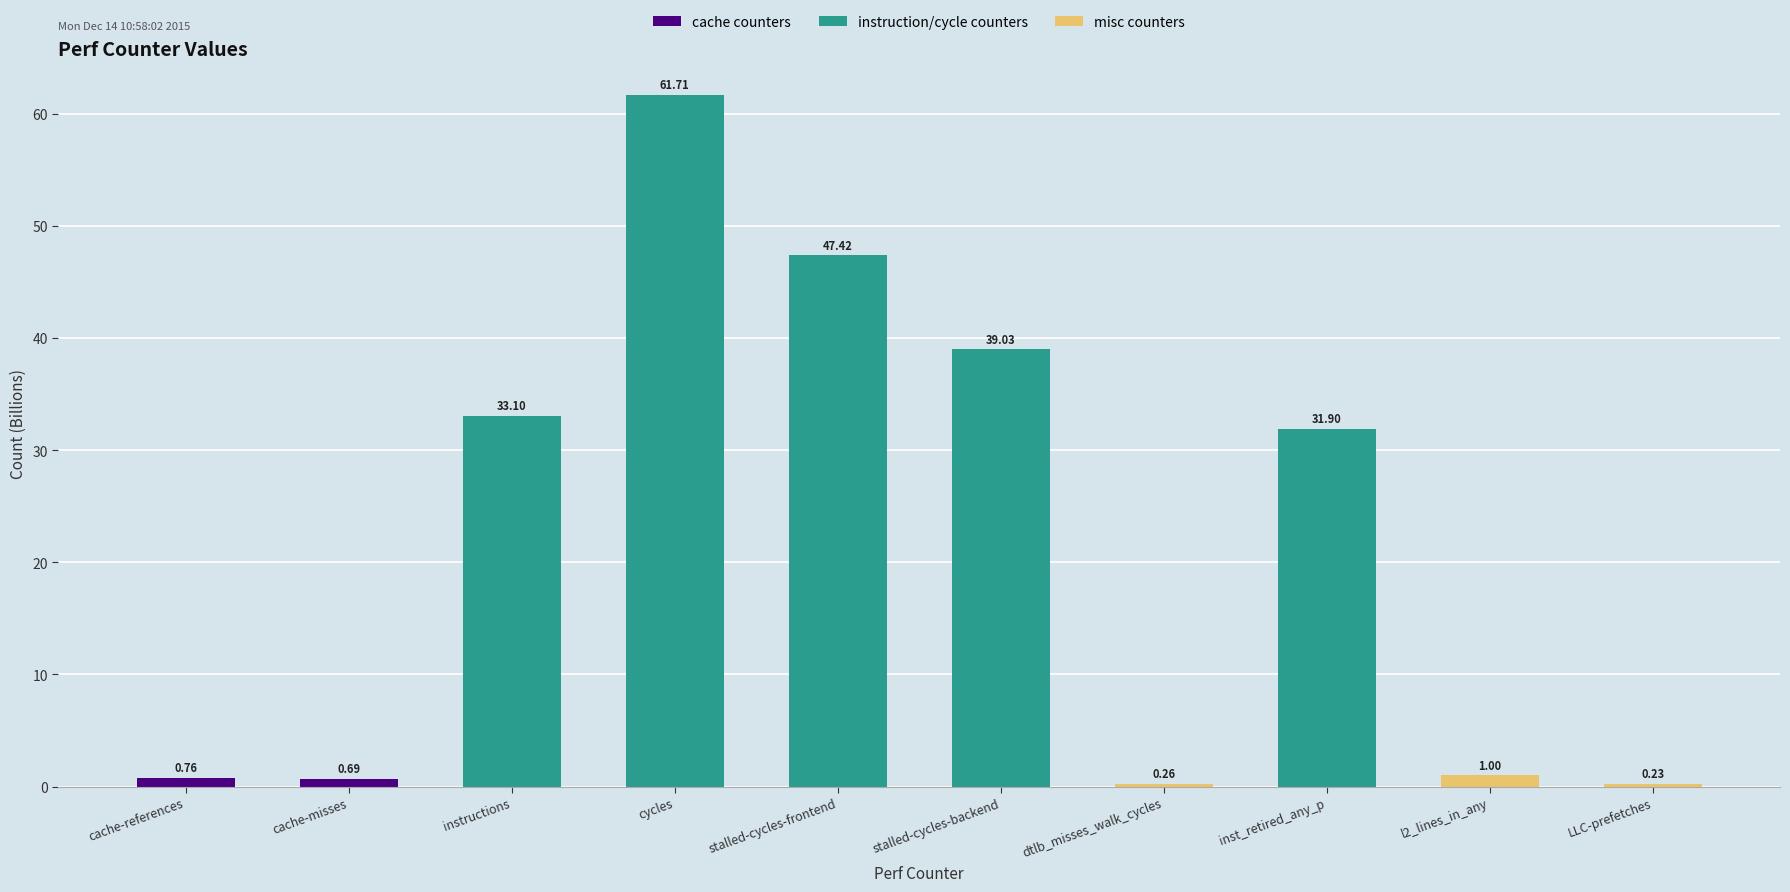

What is the value of the 9th bar from the left?

1.0